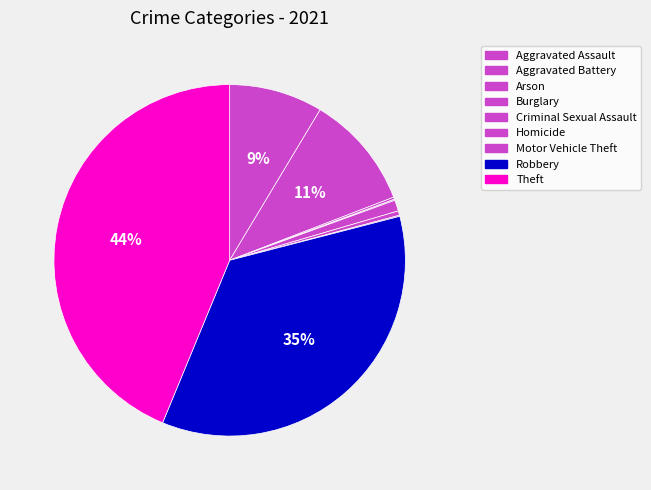

Is the sum of Aggravated Assault and Aggravated Battery greater than half?

No